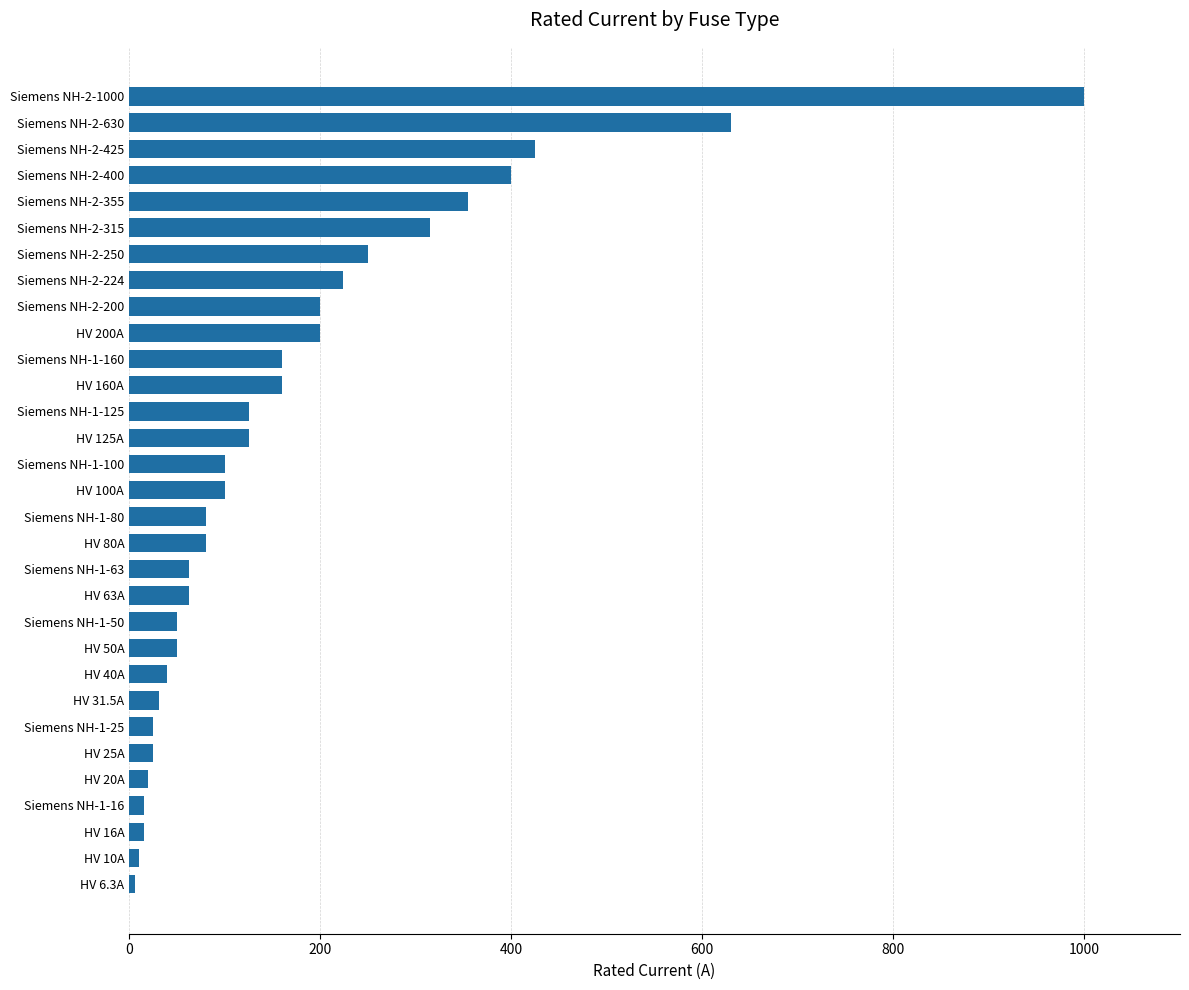

How many data points are less than 100?

15